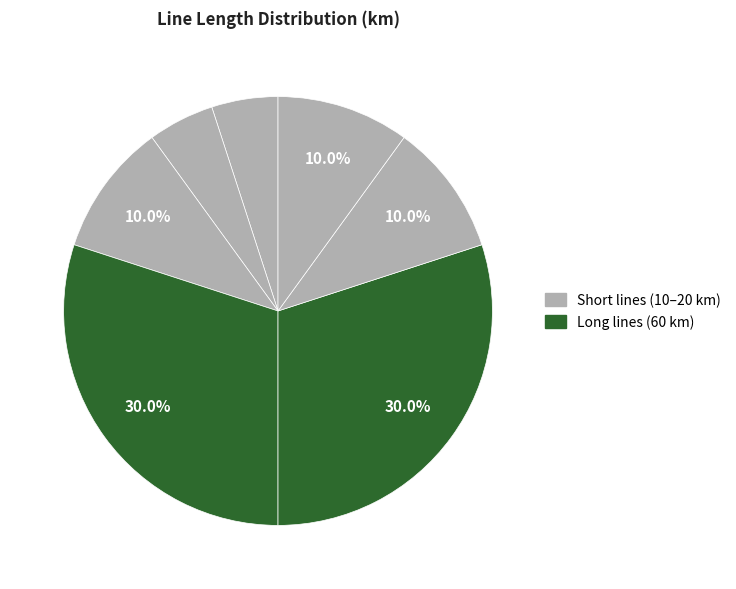

How many segments does this pie chart have?

7